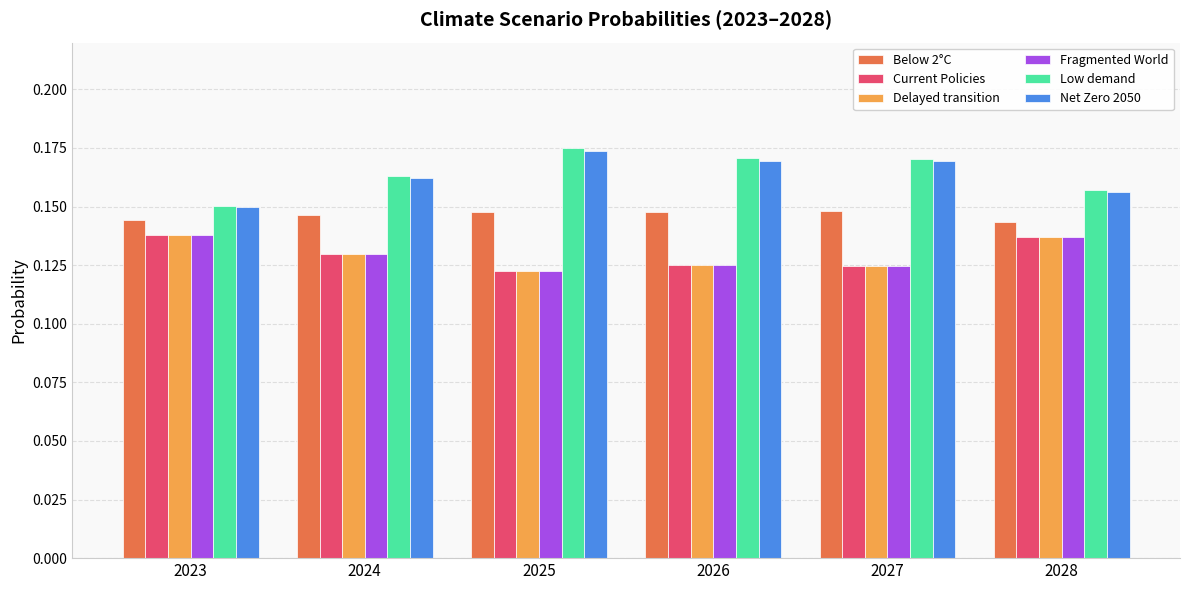

How many bars are there in each group?

6